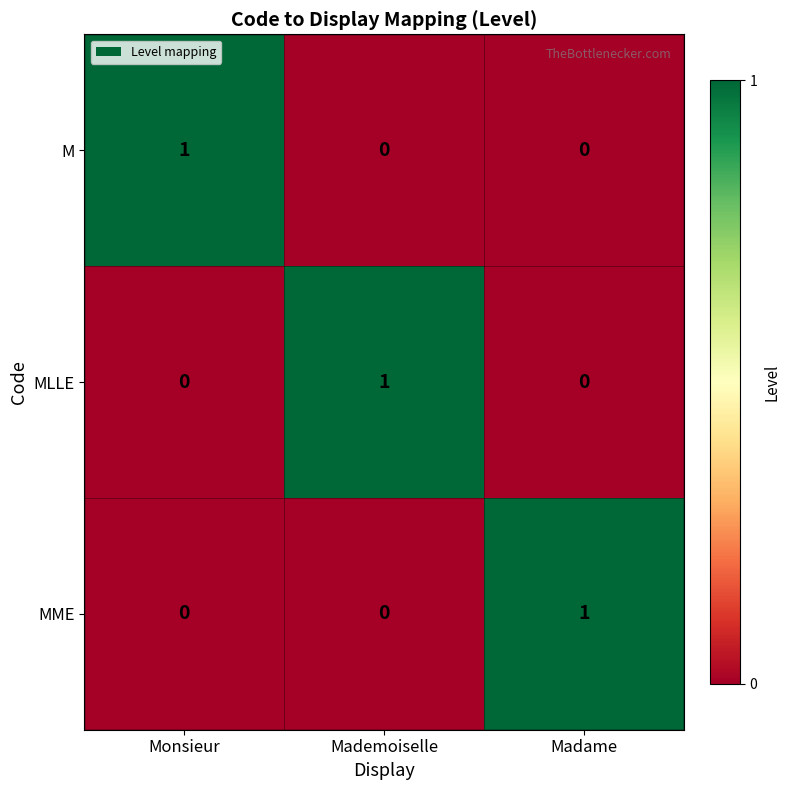

What is the total value across all series at Monsieur?

1